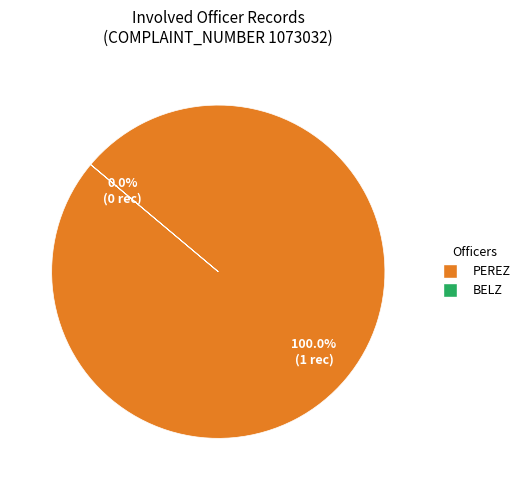

Rank the categories by value from lowest to highest.

BELZ, PEREZ